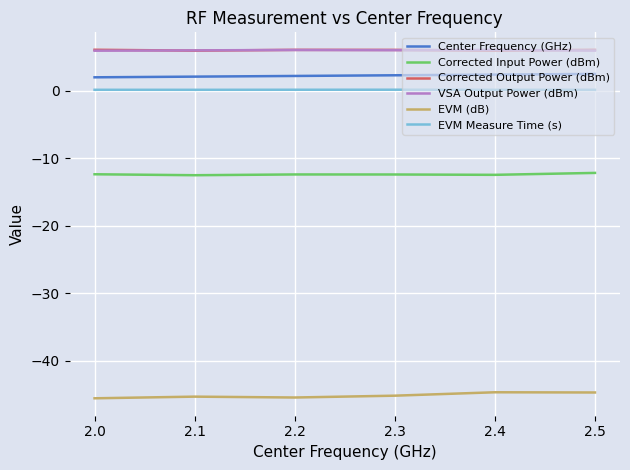

What is the sum of all Center Frequency (GHz) values?

13.5